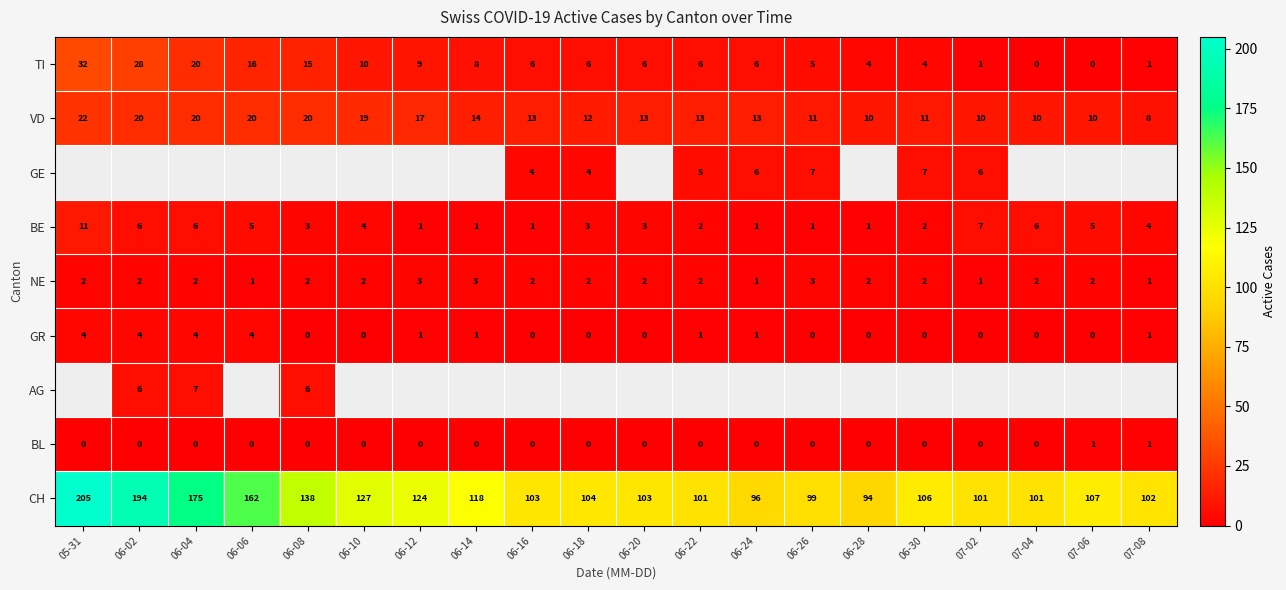

How many BE values are between 1 and 6?

18